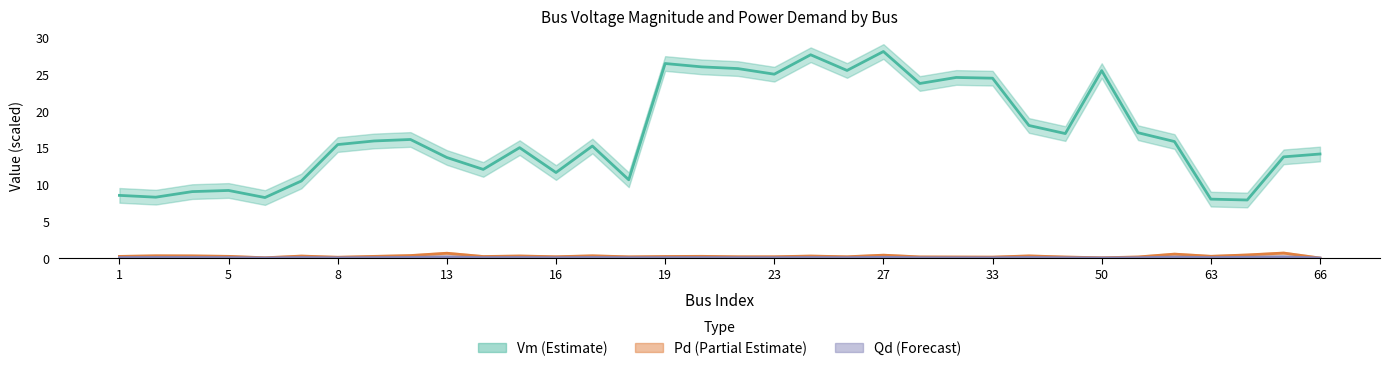

Rank the series at 56 from lowest to highest value.

Qd, Pd, Vm